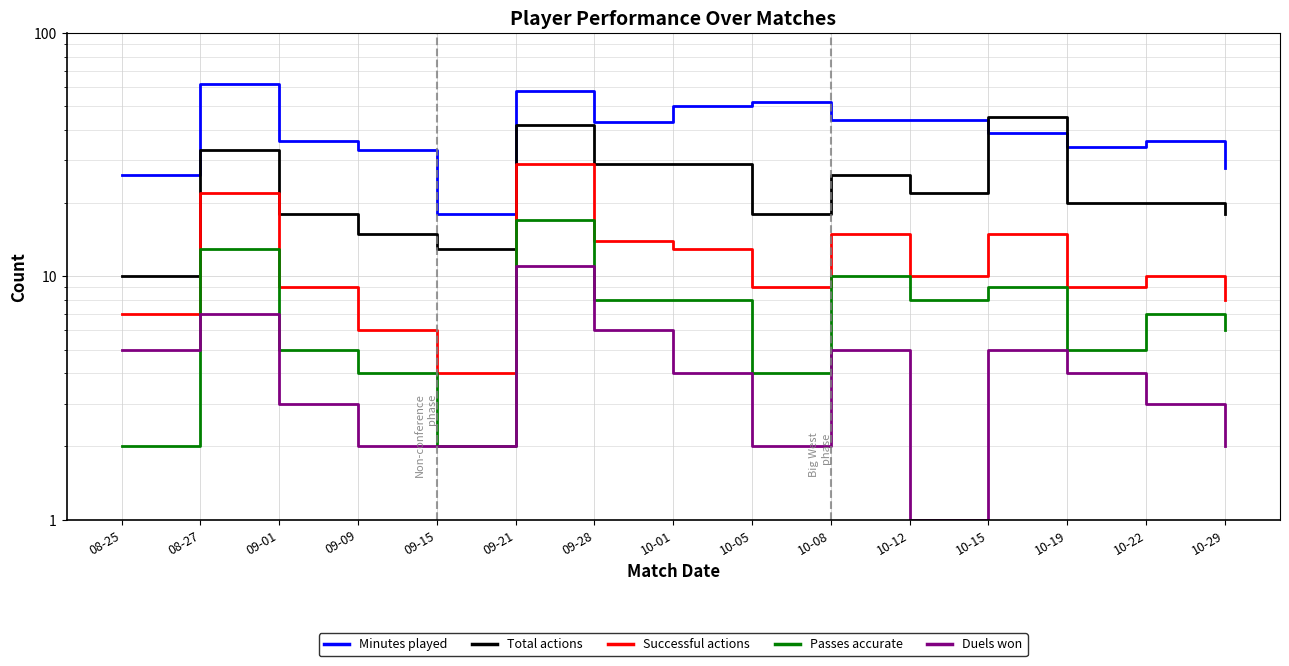

Which category has the highest value across all series?

08-27